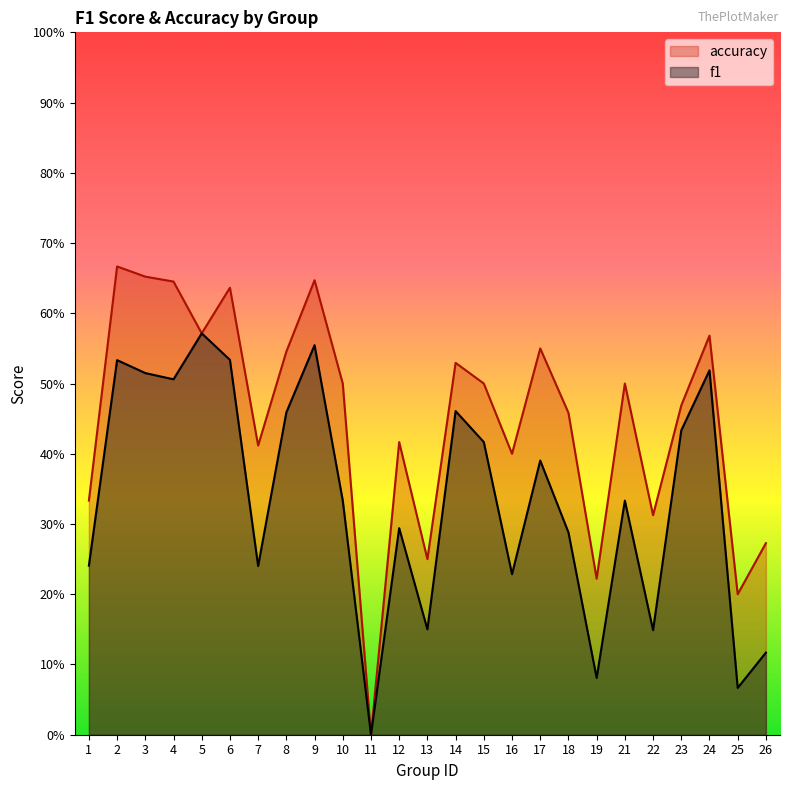

List the series in order of their peak value, highest first.

accuracy, f1